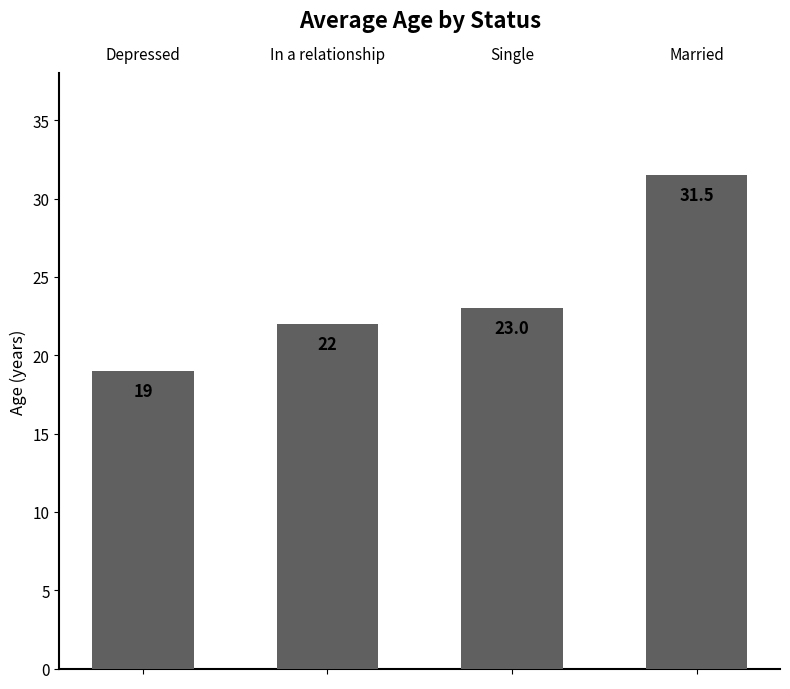

The chart shows a value of 23.0 at Single. True or false?

True